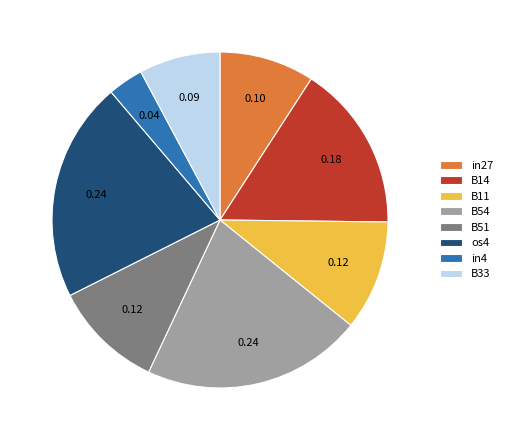

Is the sum of B33 and B11 greater than half?

No